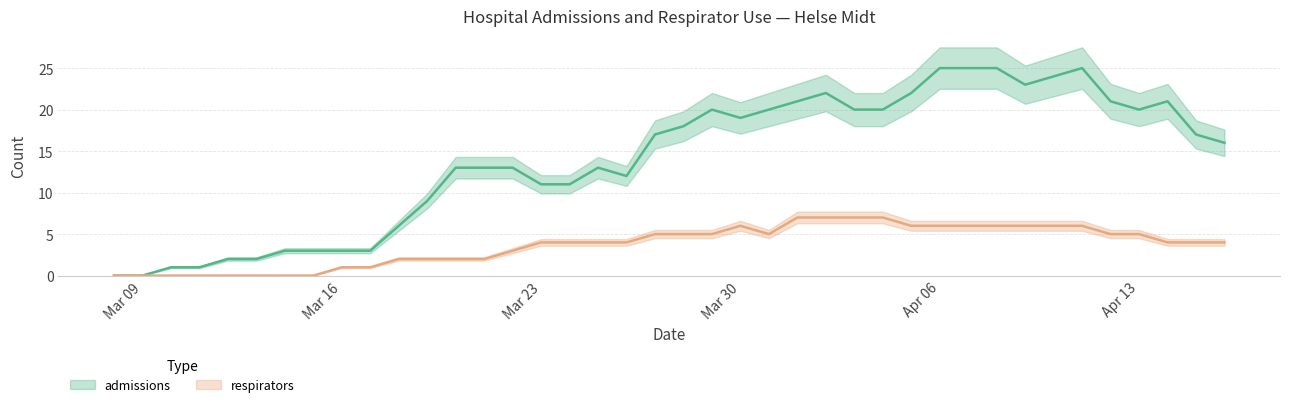

How many lines are shown in the chart?

2